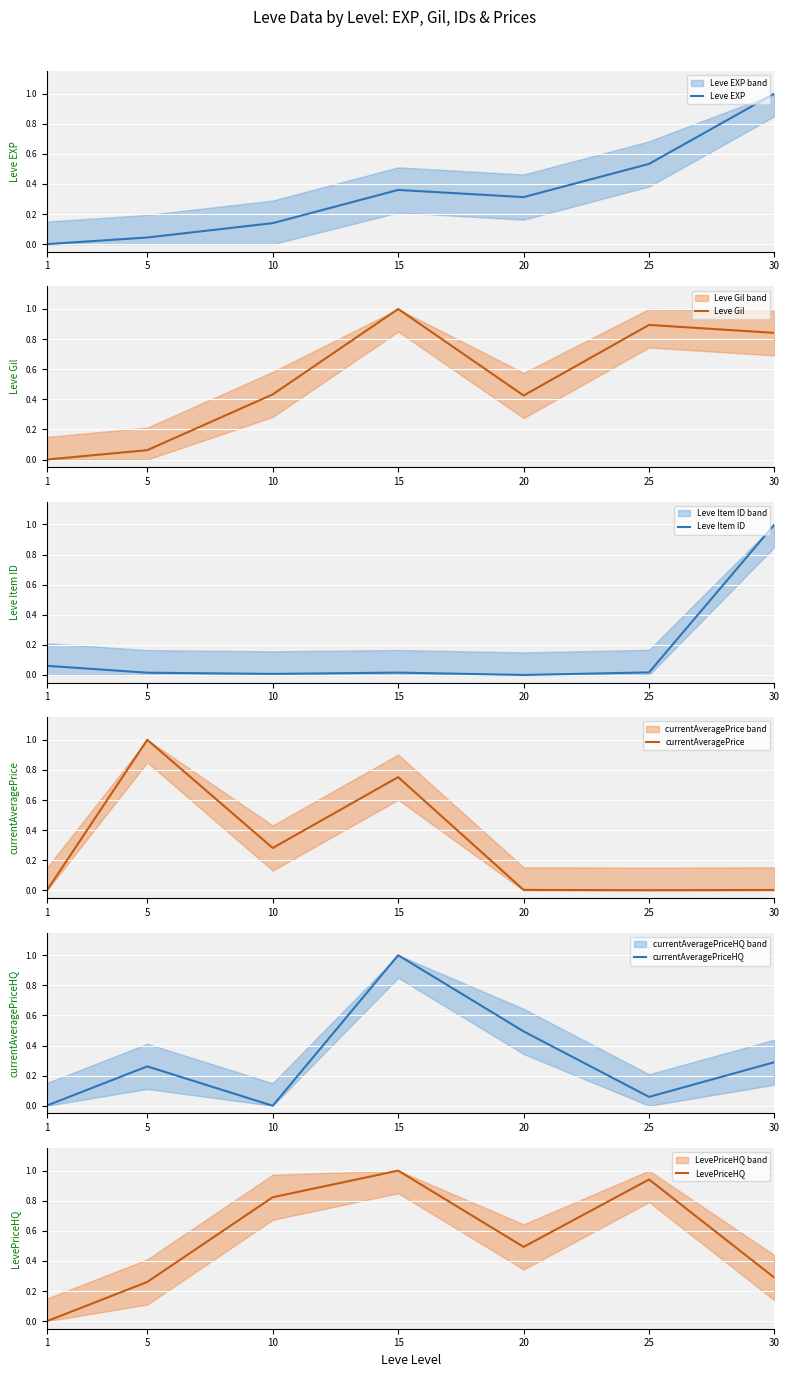

Between 10 and 25, which series saw the biggest shift?

Leve Gil